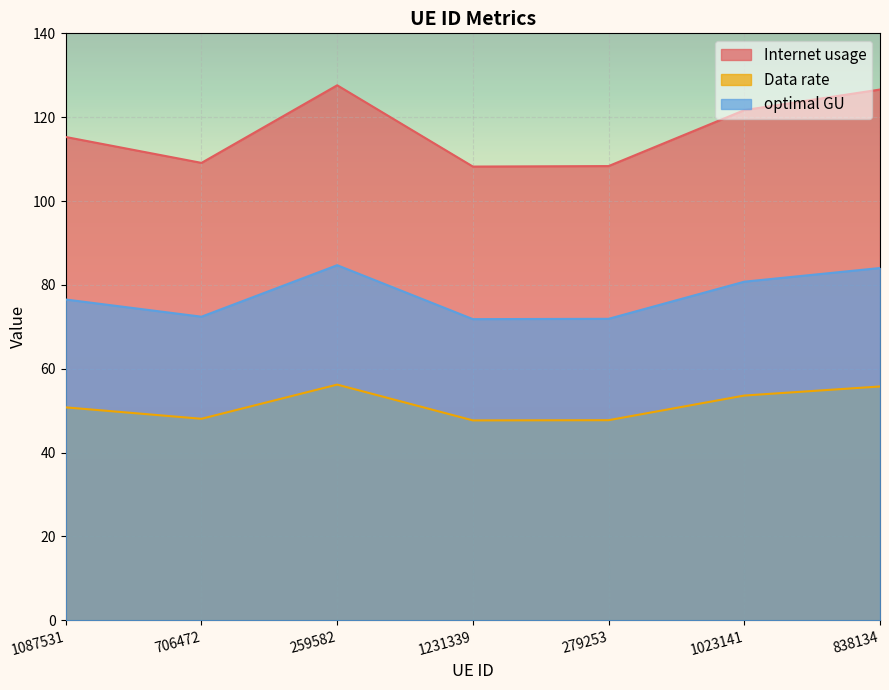

Reading left to right, extract all data points from this chart.

Internet usage: 1087531=115.3	706472=109.1	259582=127.6	1231339=108.2	279253=108.3	1023141=121.7	838134=126.6
Data rate: 1087531=50.8	706472=48.1	259582=56.2	1231339=47.7	279253=47.7	1023141=53.6	838134=55.8
optimal GU: 1087531=76.5	706472=72.4	259582=84.7	1231339=71.8	279253=71.9	1023141=80.8	838134=84.0